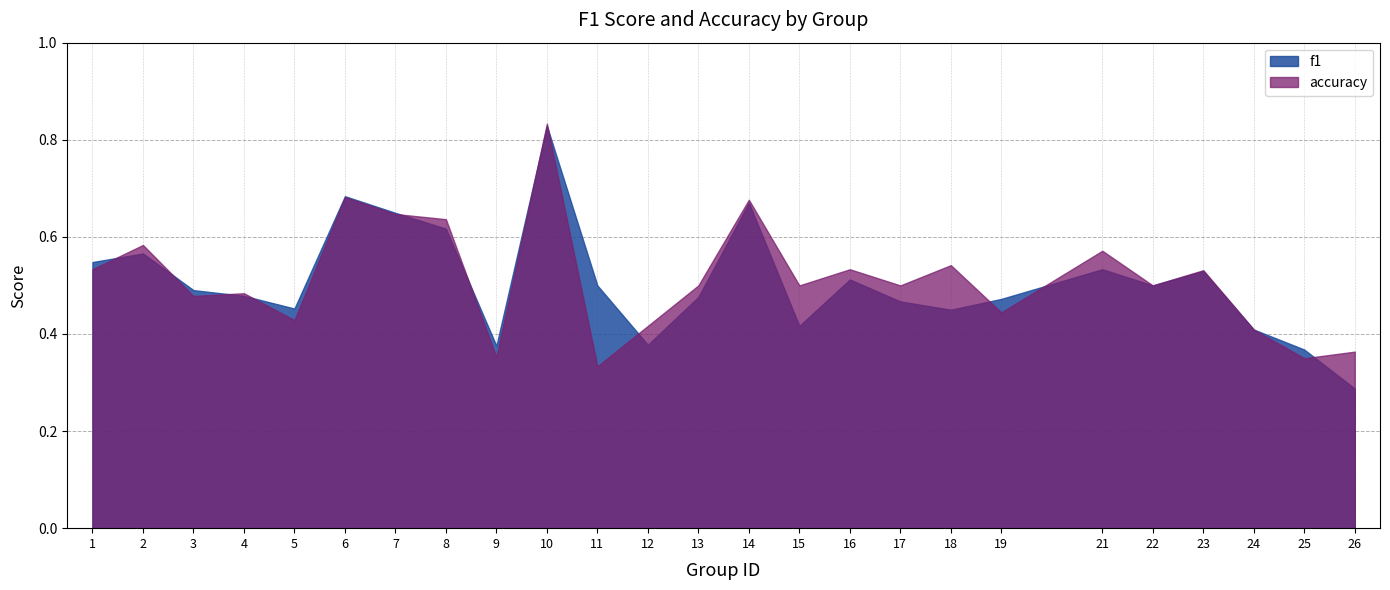

Count the f1 values in the range 0 to 1.

25